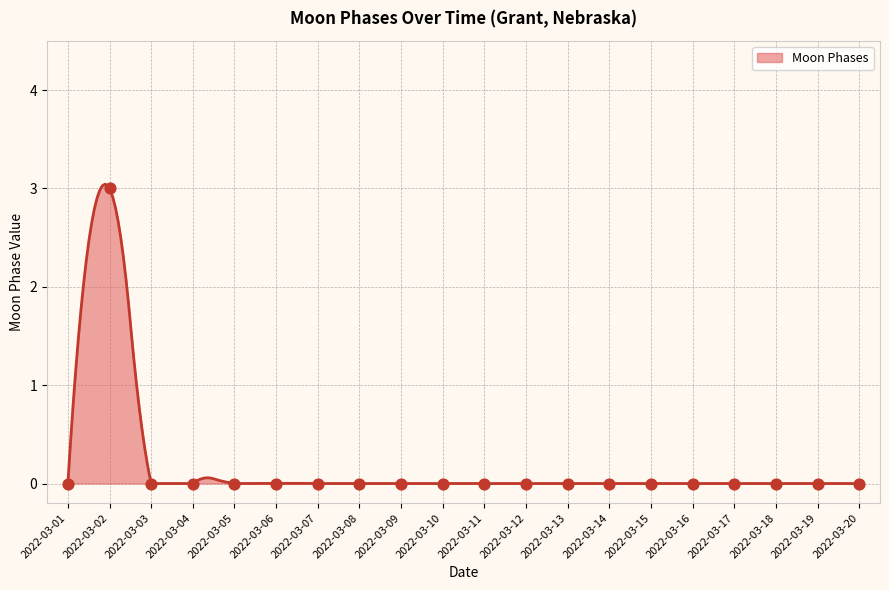

Which has a higher value, 2022-03-13 or 2022-03-15?

2022-03-13